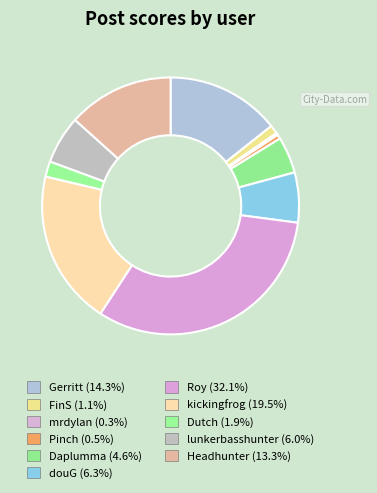

Which slice is the smallest?

mrdylan